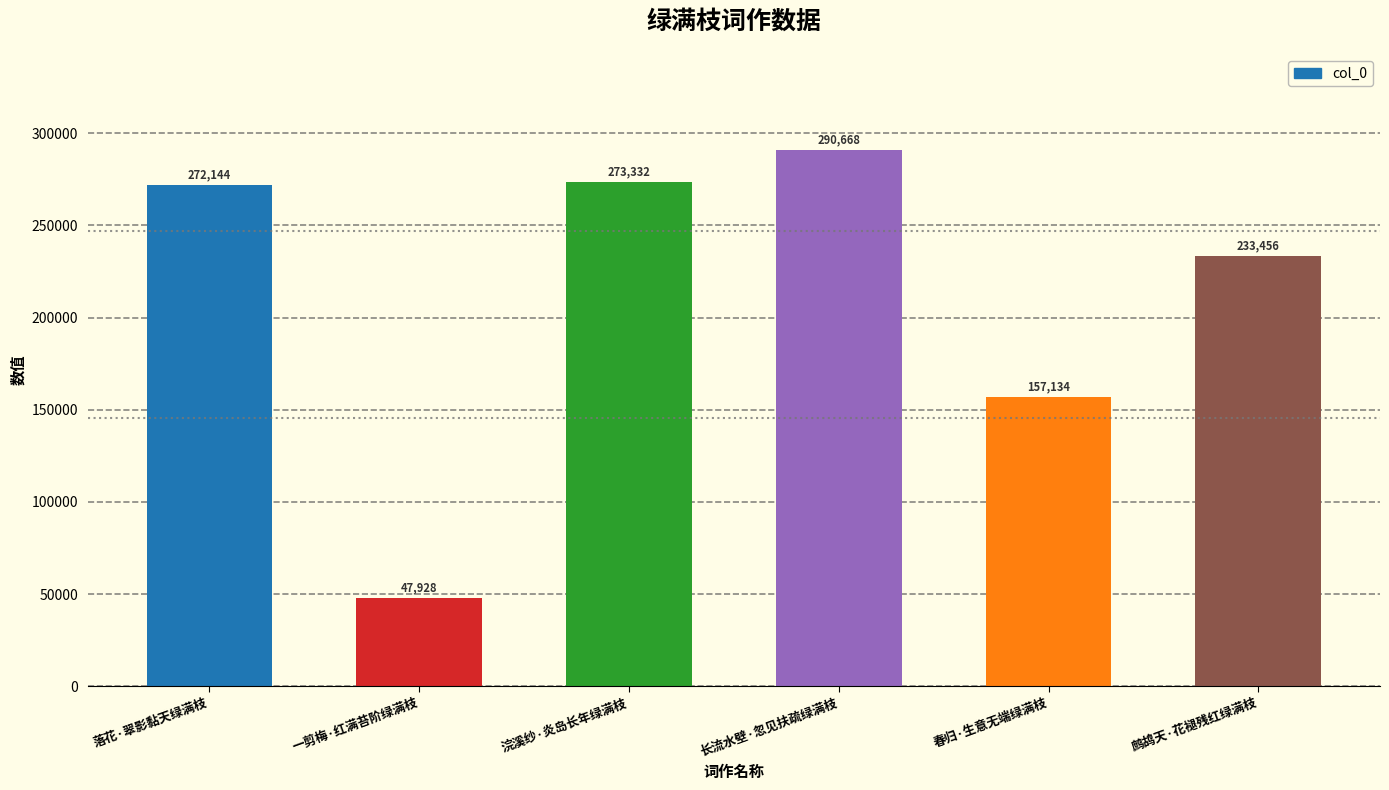

What is the maximum value shown in the chart?

290668